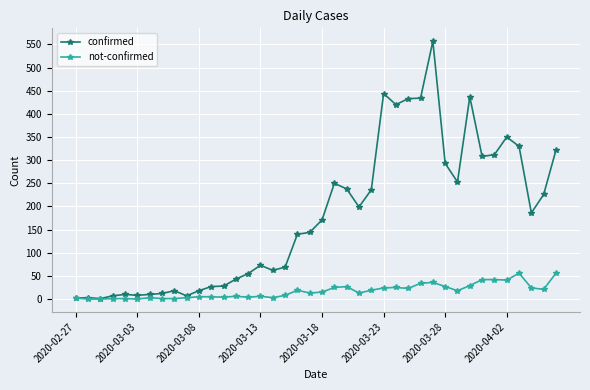

What is the highest value of the not-confirmed series?

56